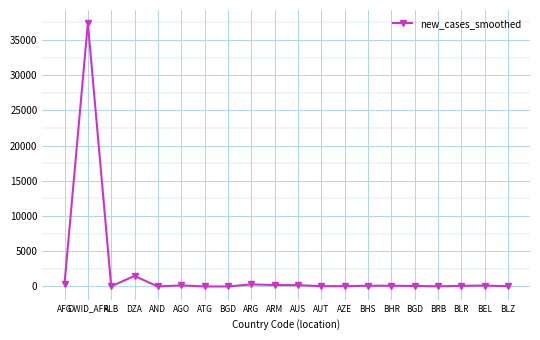

Where is the first local maximum?

OWID_AFR